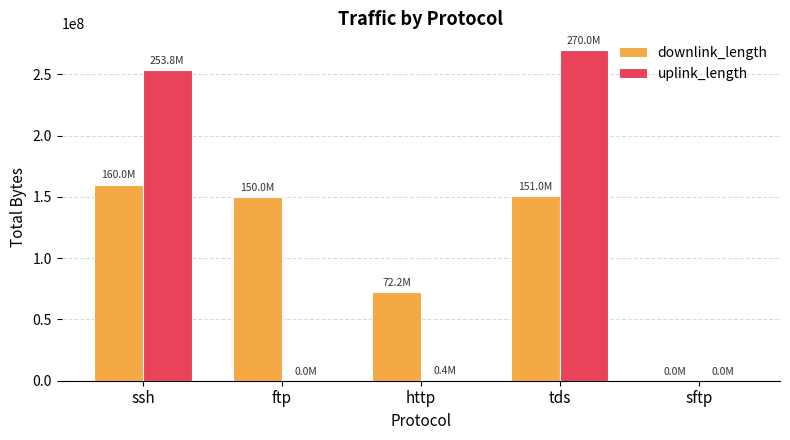

What is the sum of all uplink_length values?

524191501